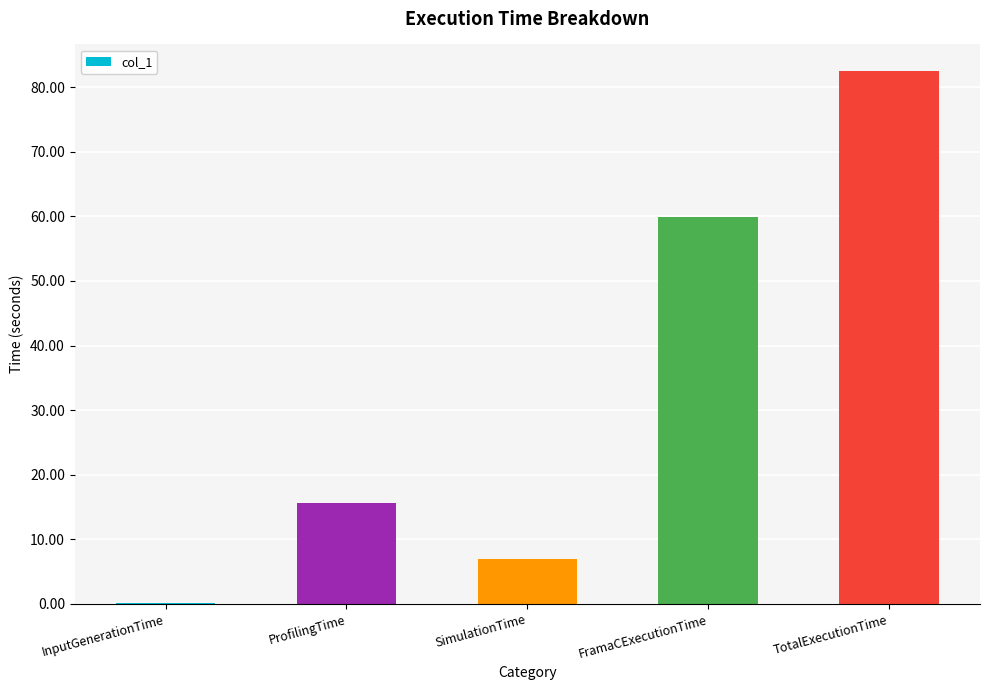

Are the bars grouped side by side (vs. stacked)?

No